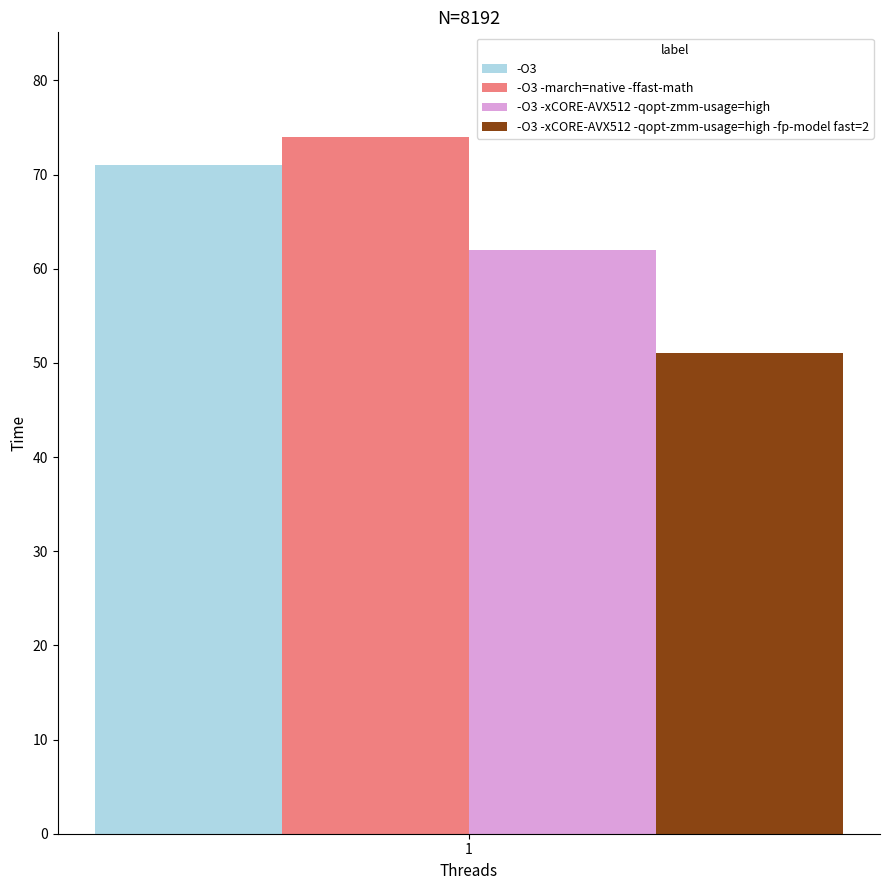

Rank the categories by -O3 value from highest to lowest.

1